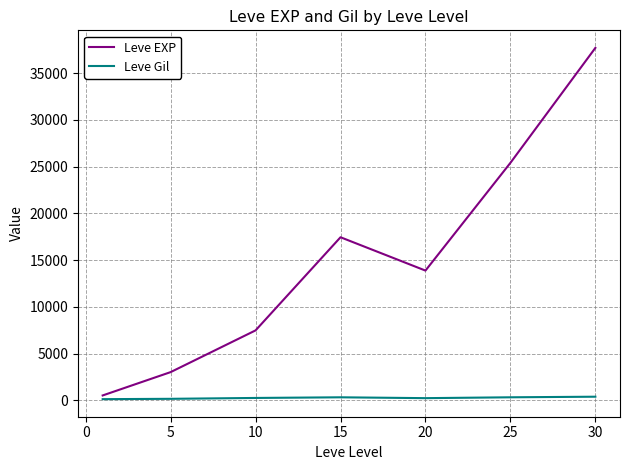

What is the maximum value for Leve EXP?

37715.0